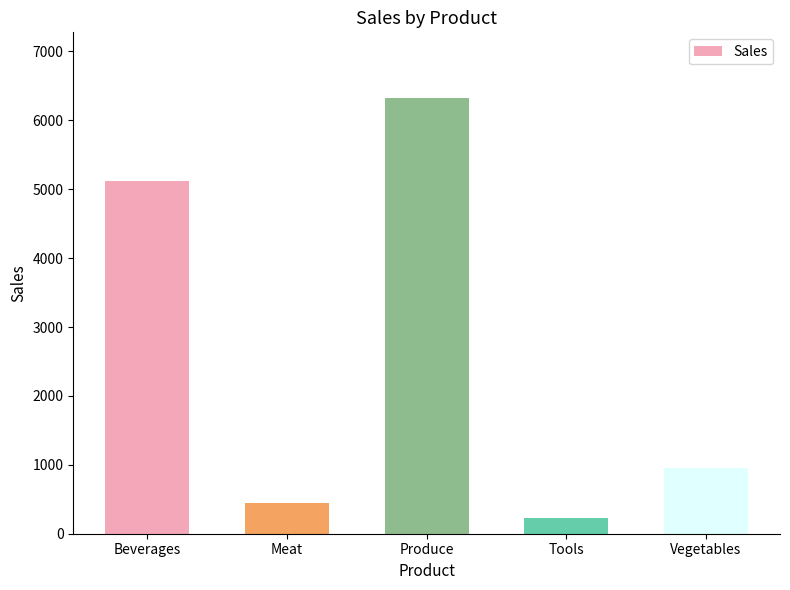

What is the minimum value shown in the chart?

230